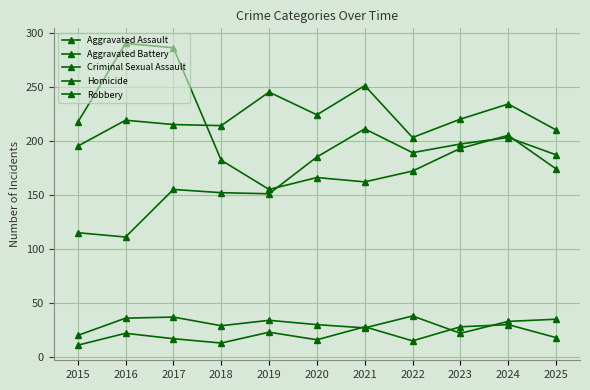

Reading left to right, list all the values displayed in this chart.

Aggravated Assault: 2015=115	2016=111	2017=155	2018=152	2019=151	2020=185	2021=211	2022=189	2023=197	2024=203	2025=187
Aggravated Battery: 2015=195	2016=219	2017=215	2018=214	2019=245	2020=224	2021=251	2022=203	2023=220	2024=234	2025=210
Criminal Sexual Assault: 2015=20	2016=36	2017=37	2018=29	2019=34	2020=30	2021=27	2022=38	2023=22	2024=33	2025=35
Homicide: 2015=11	2016=22	2017=17	2018=13	2019=23	2020=16	2021=28	2022=15	2023=28	2024=30	2025=18
Robbery: 2015=217	2016=290	2017=286	2018=182	2019=155	2020=166	2021=162	2022=172	2023=193	2024=205	2025=174